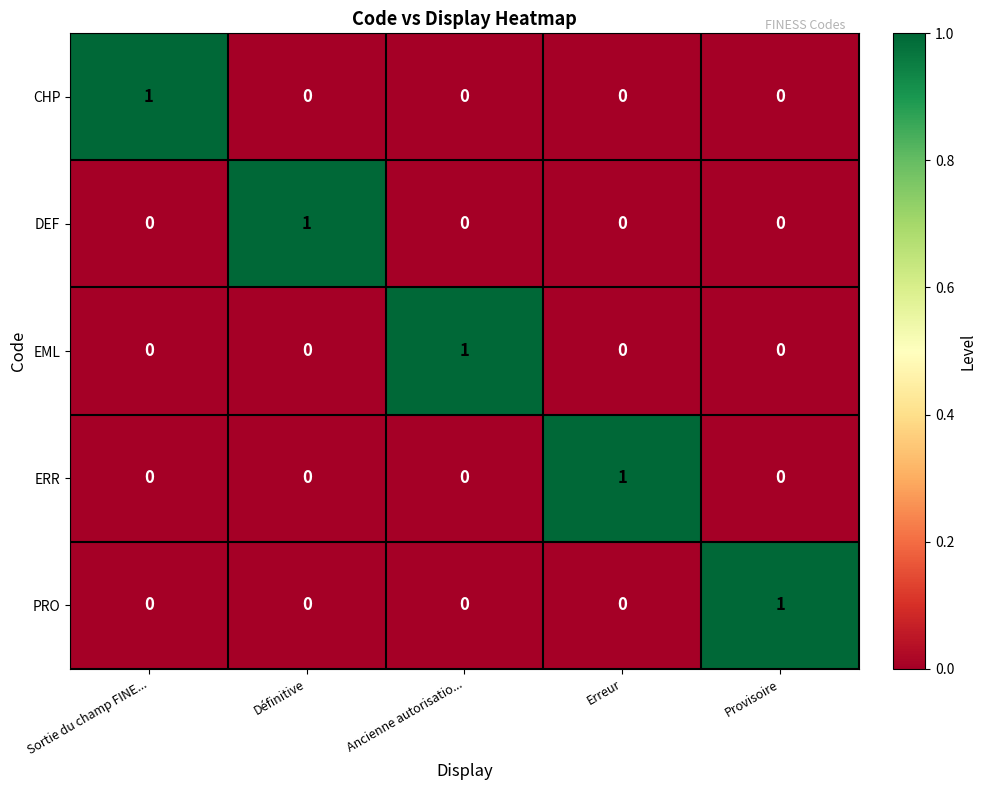

Is the value of DEF at Sortie du champ FINE... greater than the value of EML at Ancienne autorisatio...?

No